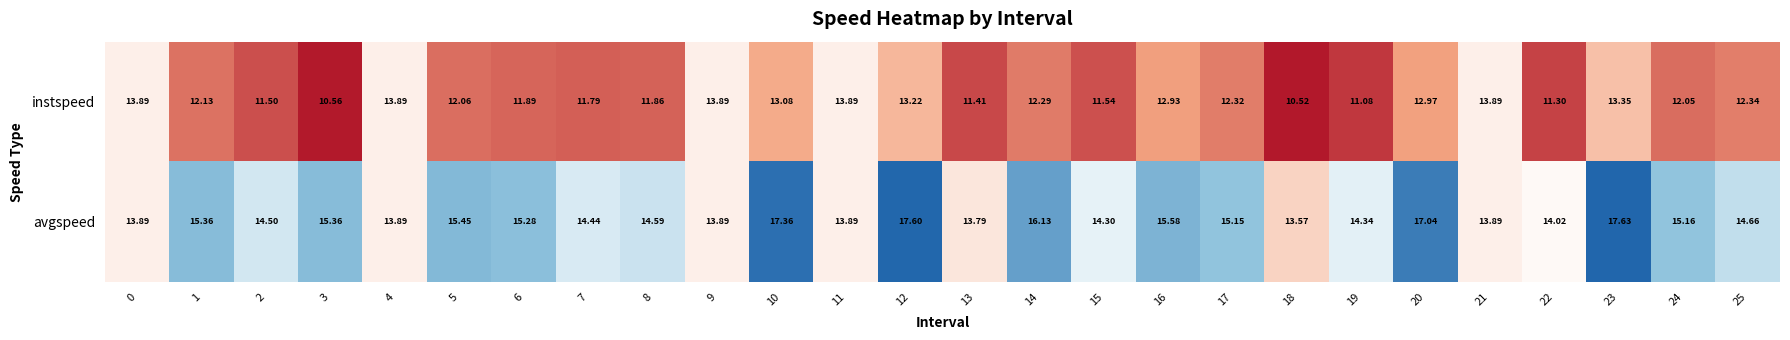

How many values in the instspeed series are below 12?

10